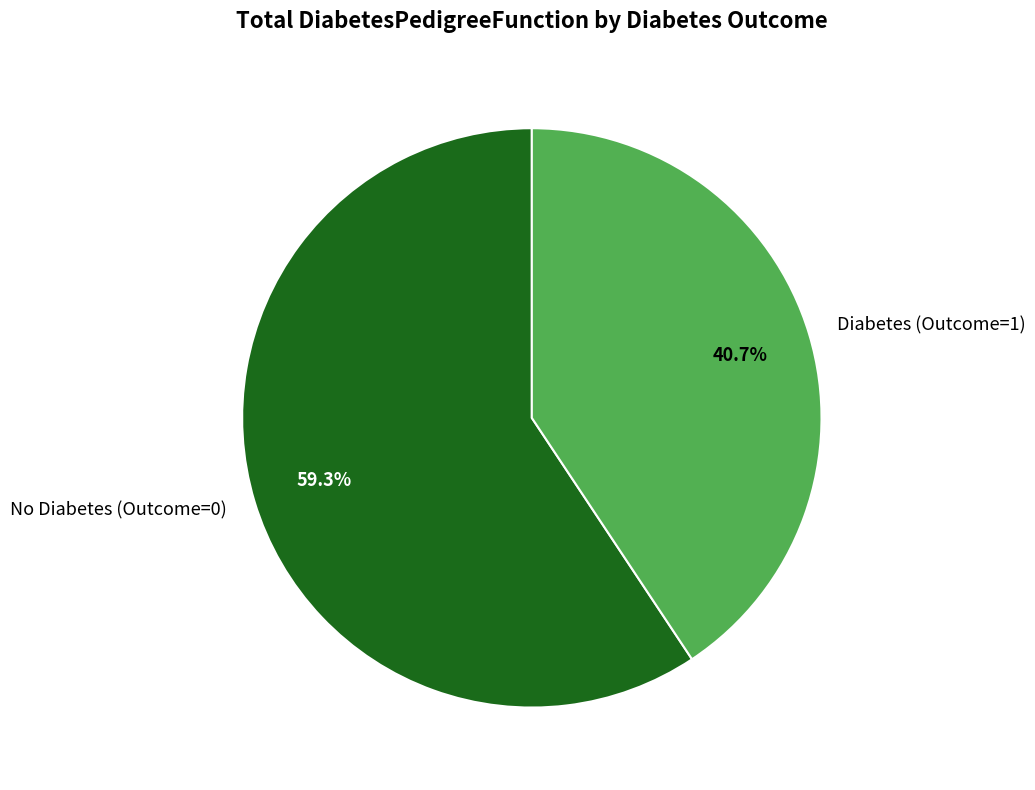

Is the sum of No Diabetes (Outcome=0) and Diabetes (Outcome=1) greater than half?

Yes